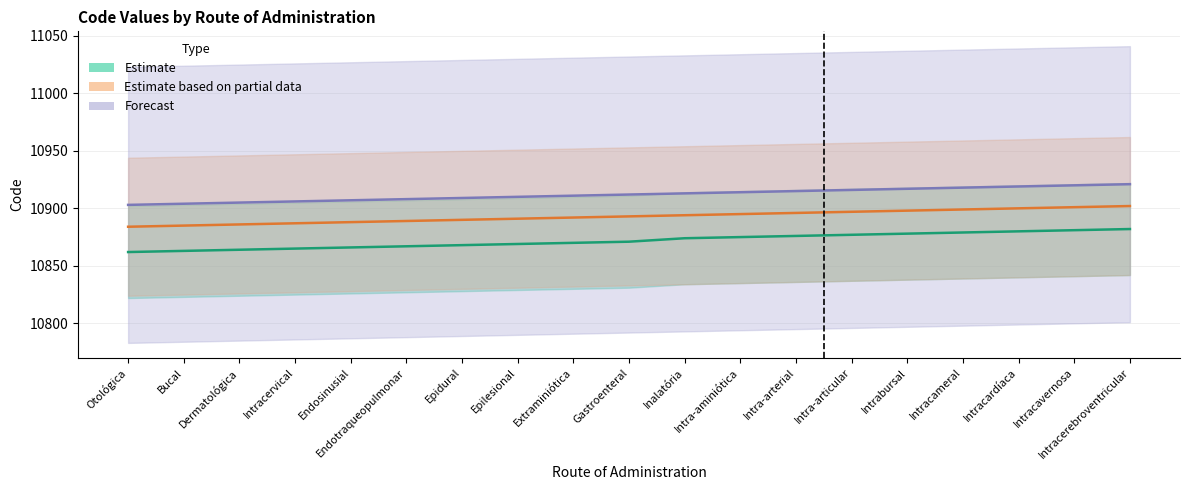

At which category is the sum across all series the highest?

Intracerebroventricular